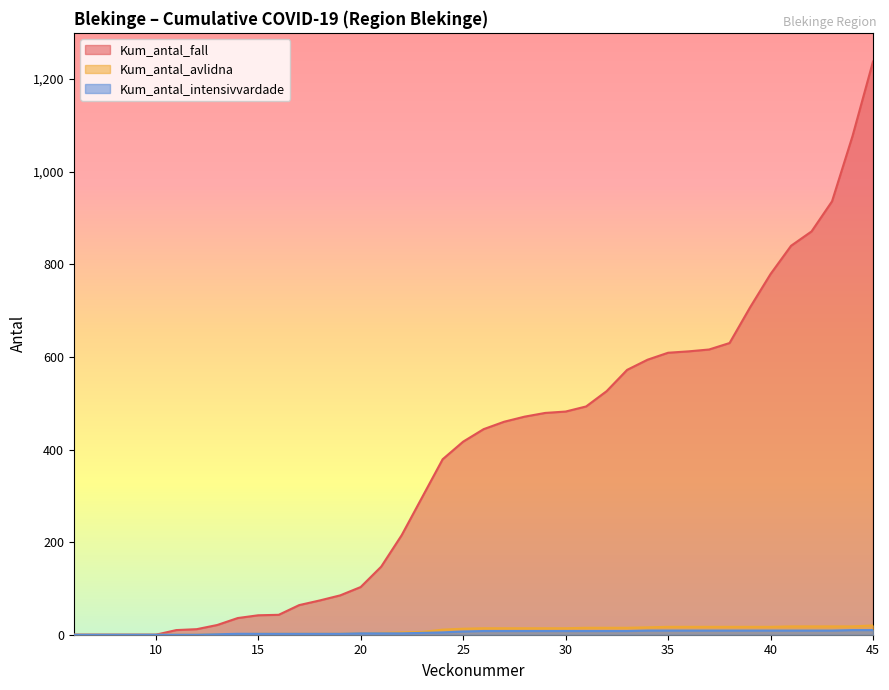

At which label does Kum_antal_avlidna first exceed 14?

31